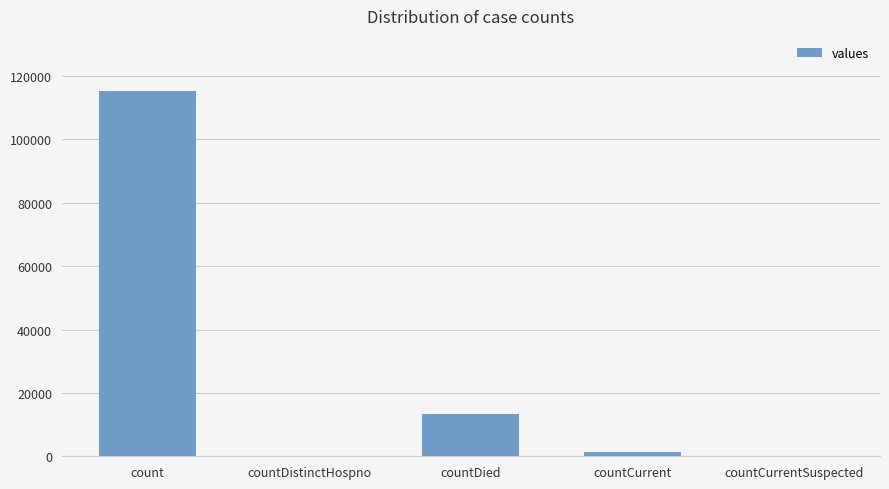

What is the maximum value shown in the chart?

115379